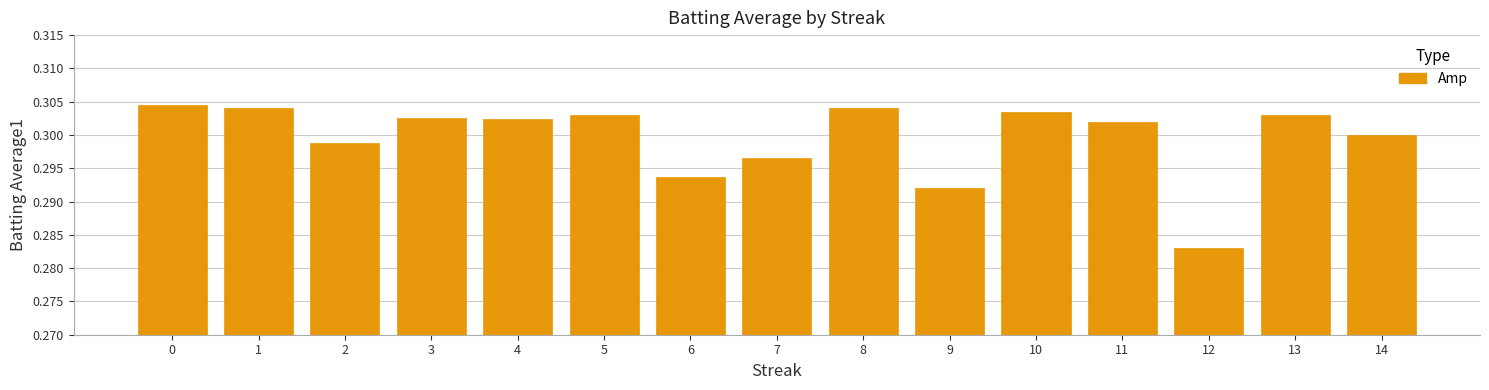

Does the chart contain any negative values?

No